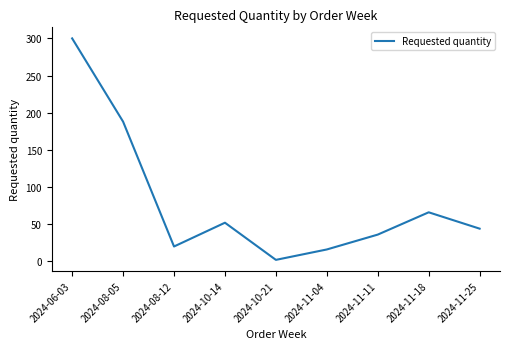

Is it true that the value at 2024-08-12 is 20?

True